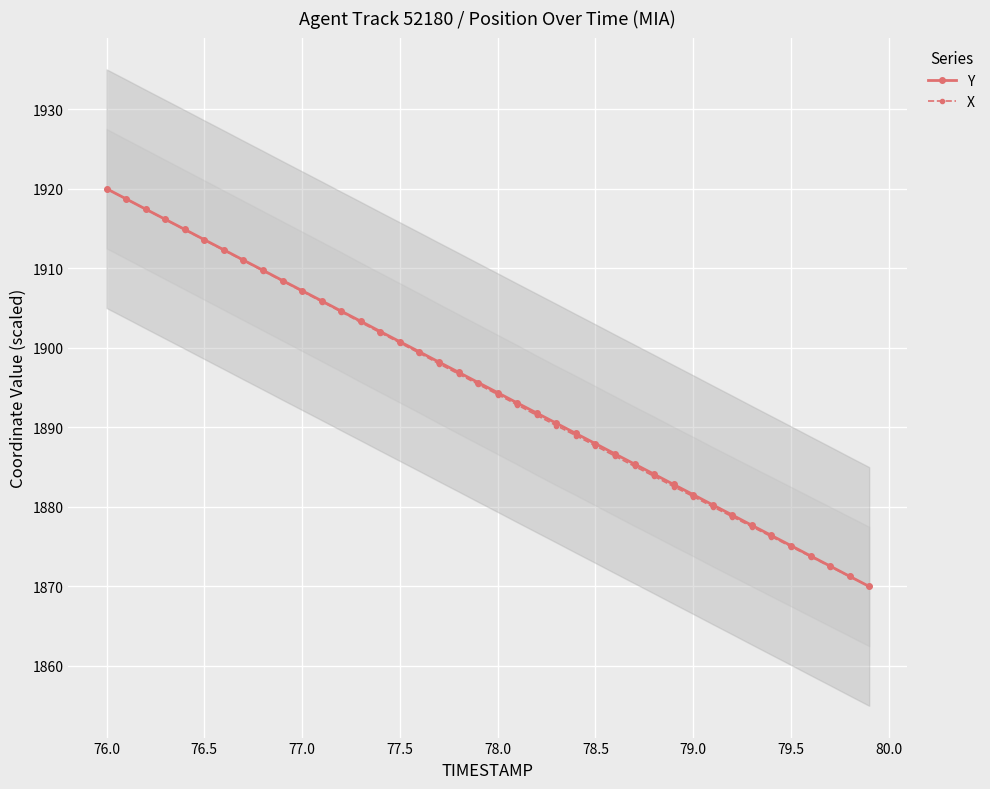

What is the maximum value for X?

1920.0